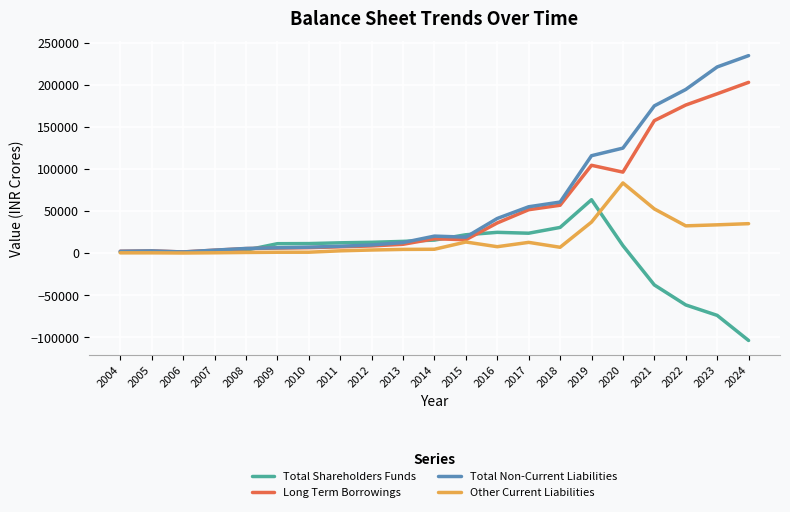

The value of Other Current Liabilities at 2019 is 48421.1. True or false?

False